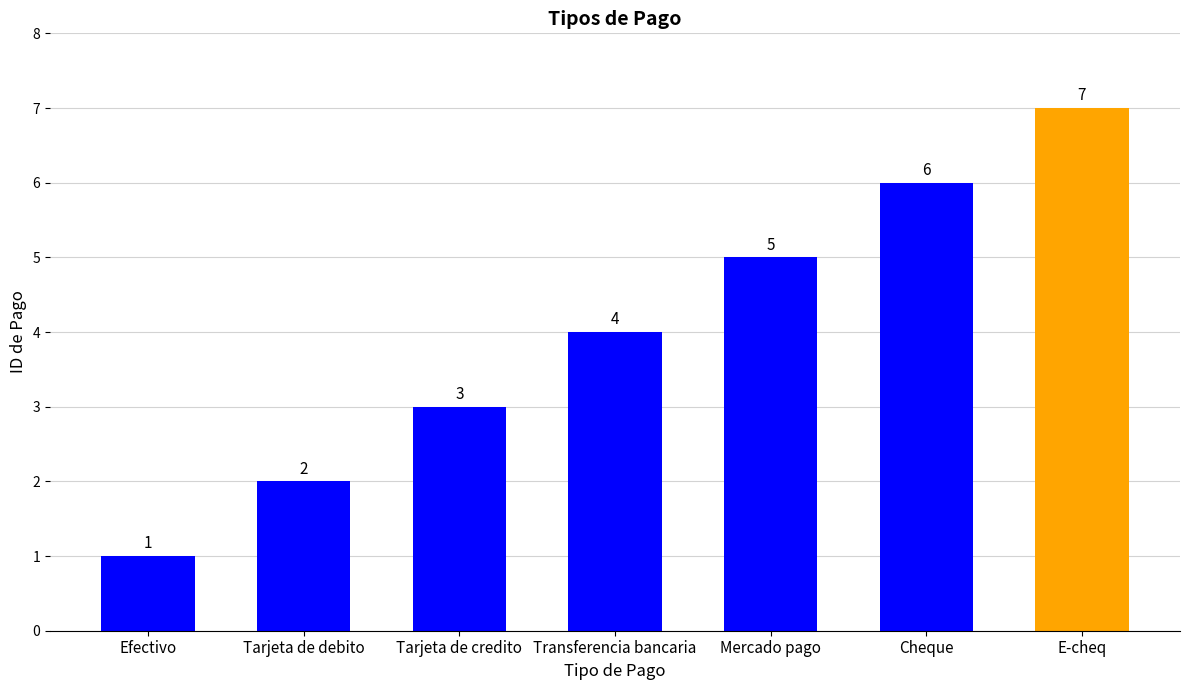

Reading left to right, list all the values displayed in this chart.

1	2	3	4	5	6	7